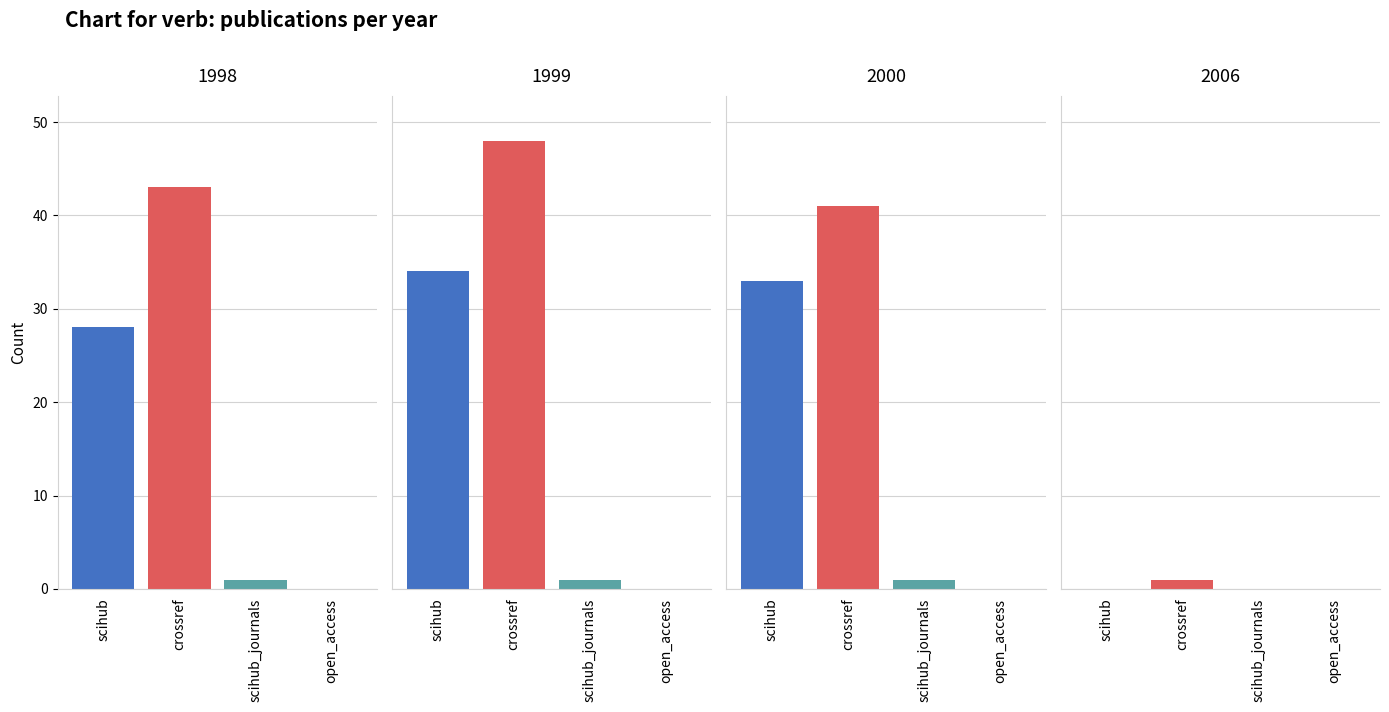

The scihub series shows 34 at 1999. True or false?

True